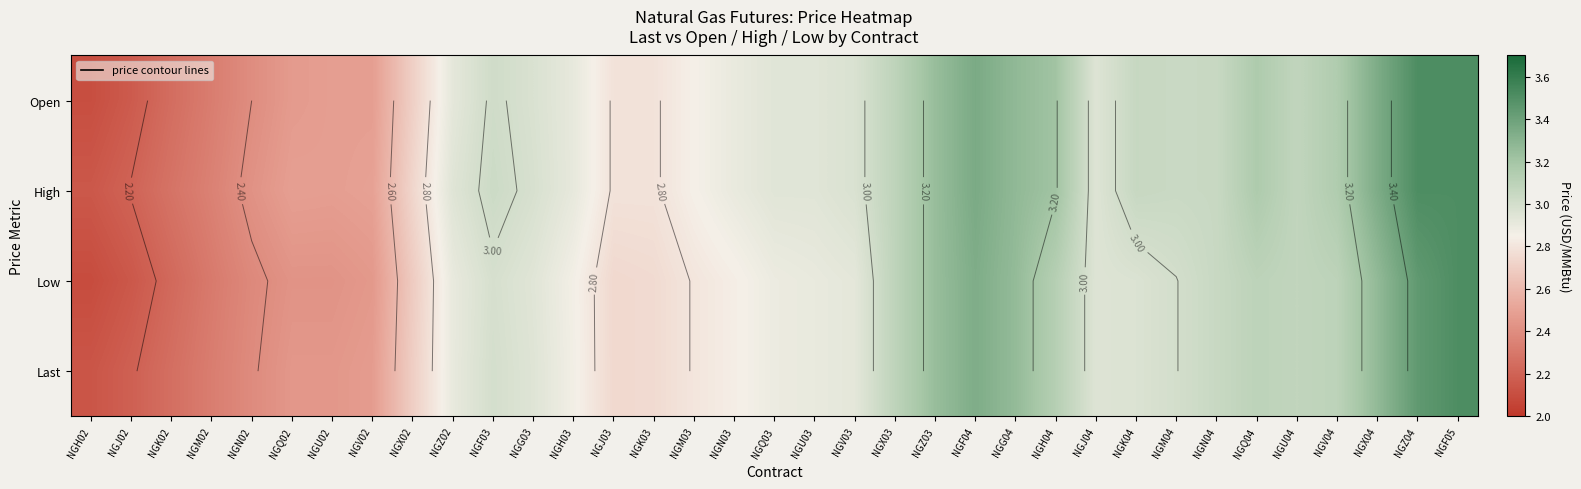

Count the number of data series in this chart.

4